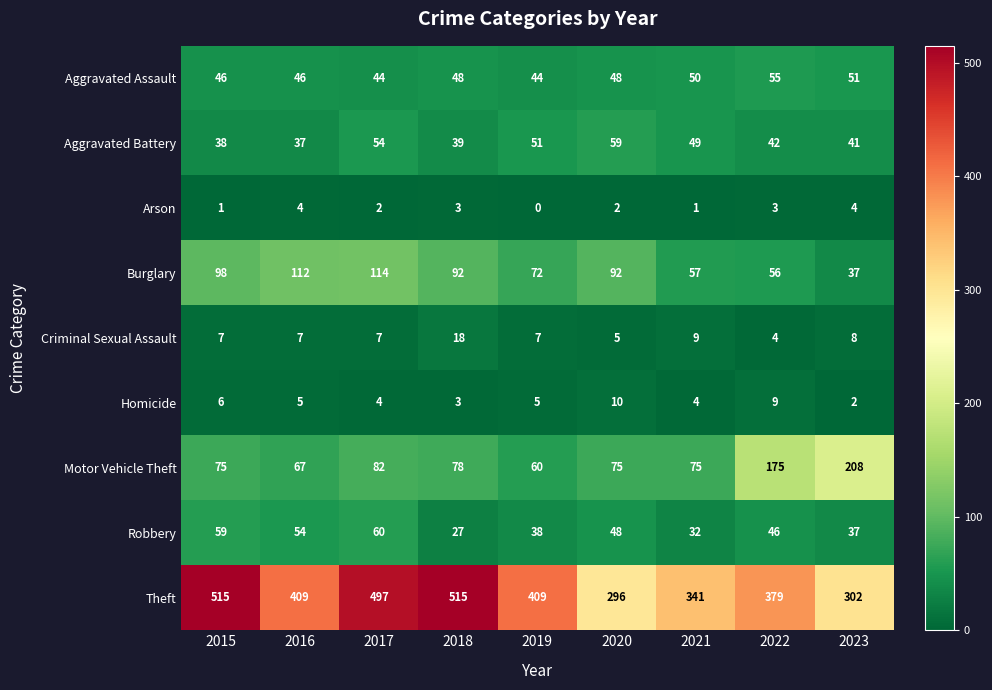

Count the number of data series in this chart.

9